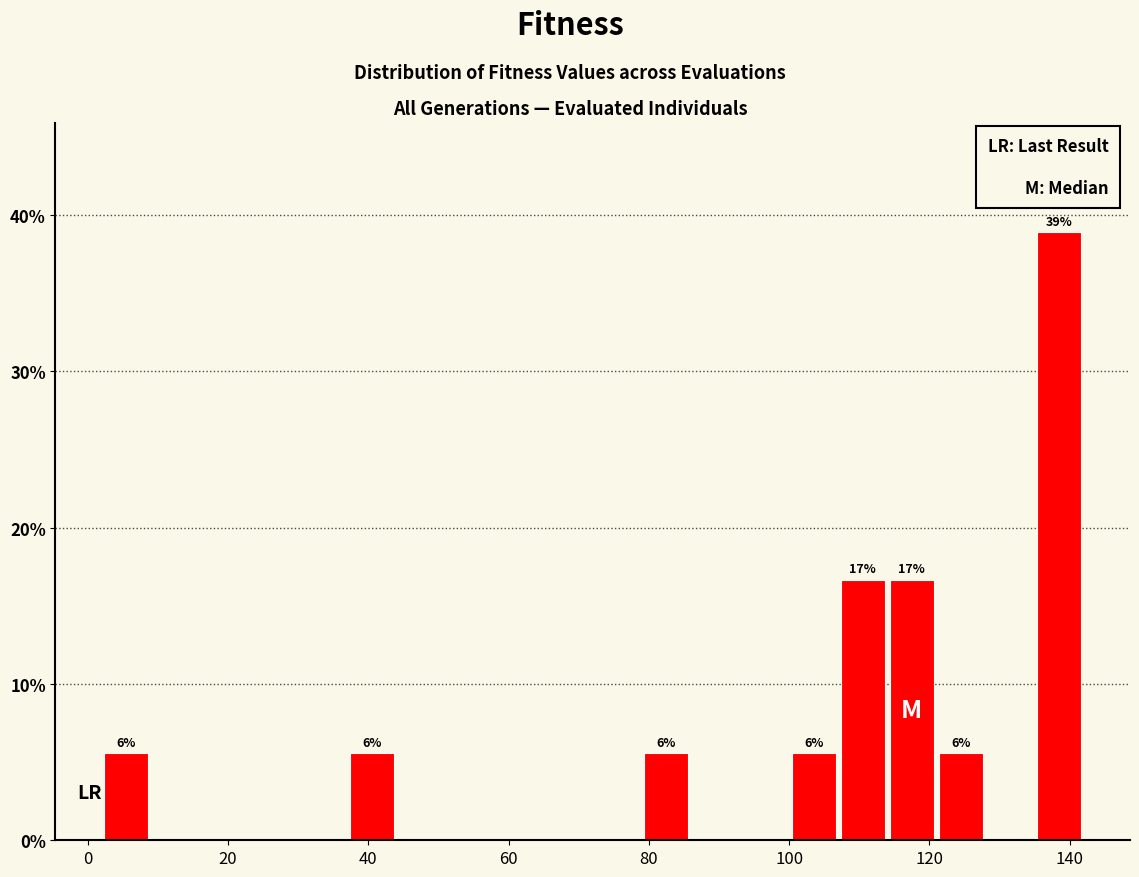

Read against the x-axis, roughly where is the centre of the tallest bar?

138